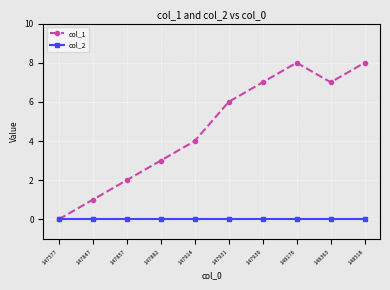

The value of col_1 at 148176 is 14. True or false?

False